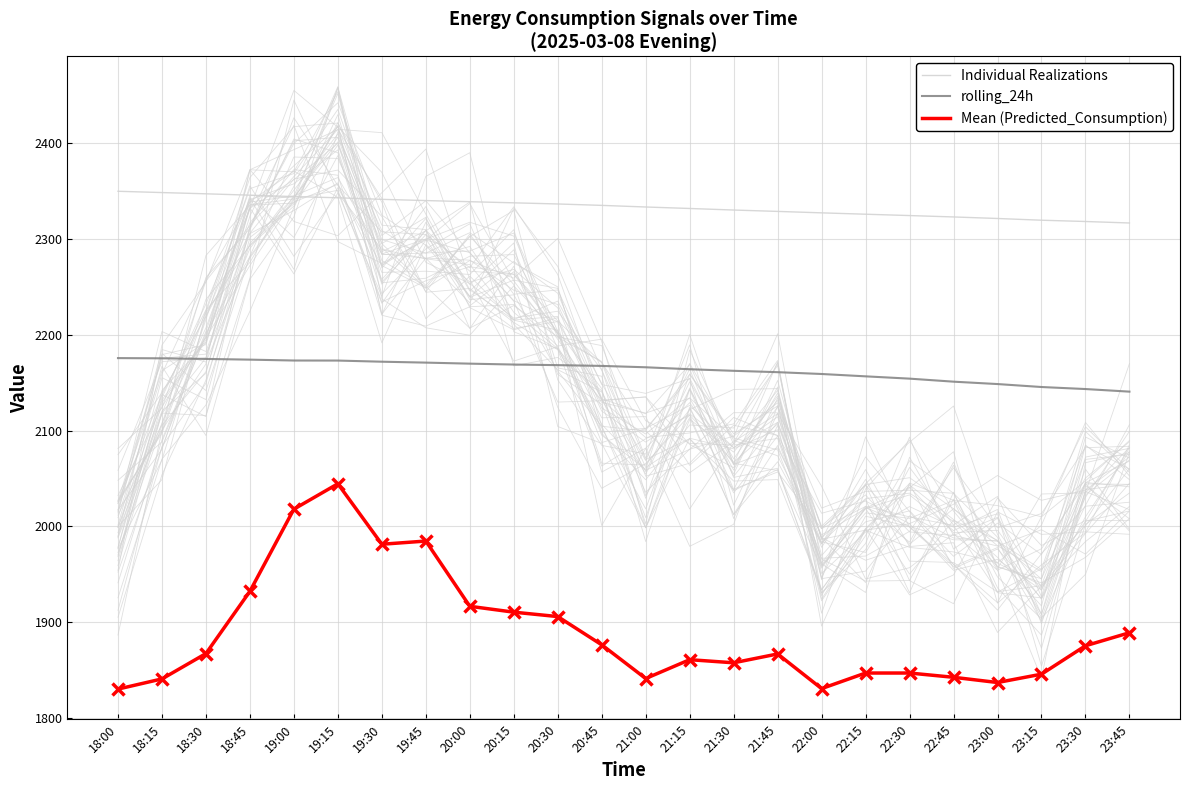

Reading right to left, list all the values displayed in this chart.

Individual Realizations: 2316.8	2318.4	2319.7	2321.5	2323.1	2324.6	2326.0	2327.4	2328.9	2330.3	2331.9	2333.5	2335.2	2336.7	2337.9	2339.0	2340.2	2341.5	2343.1	2344.4	2345.9	2347.3	2348.6	2349.9
rolling_24h: 2140.6	2143.3	2145.5	2148.6	2151.0	2154.2	2156.6	2159.1	2161.0	2162.4	2164.0	2166.1	2167.5	2168.3	2168.9	2169.9	2170.9	2171.9	2173.1	2173.1	2174.1	2174.8	2175.4	2175.7
Mean (Predicted_Consumption): 1888.8	1875.2	1845.5	1836.8	1842.3	1846.7	1846.7	1830.5	1866.6	1857.4	1860.6	1841.0	1876.2	1905.7	1910.3	1916.4	1984.6	1981.2	2044.4	2017.9	1932.1	1867.0	1840.6	1829.9